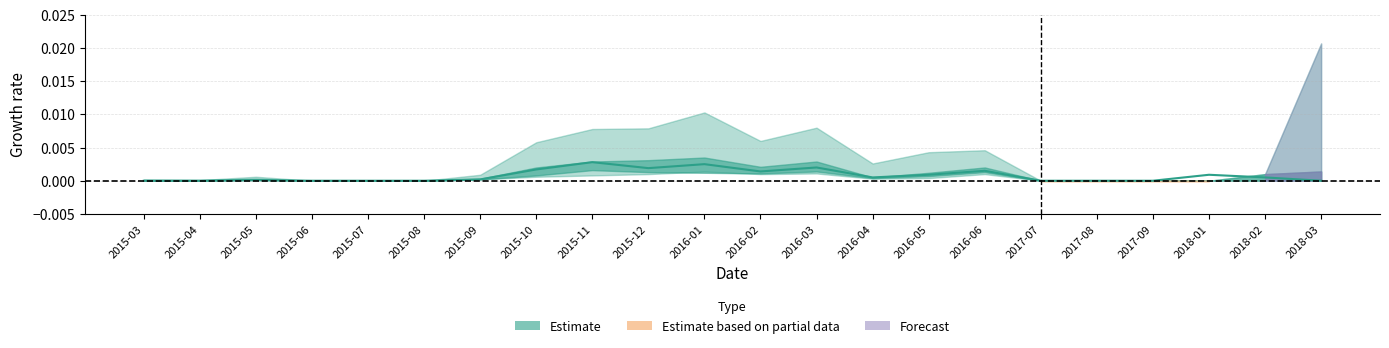

How many points are lower than both their immediate neighbors (excluding endpoints)?

3